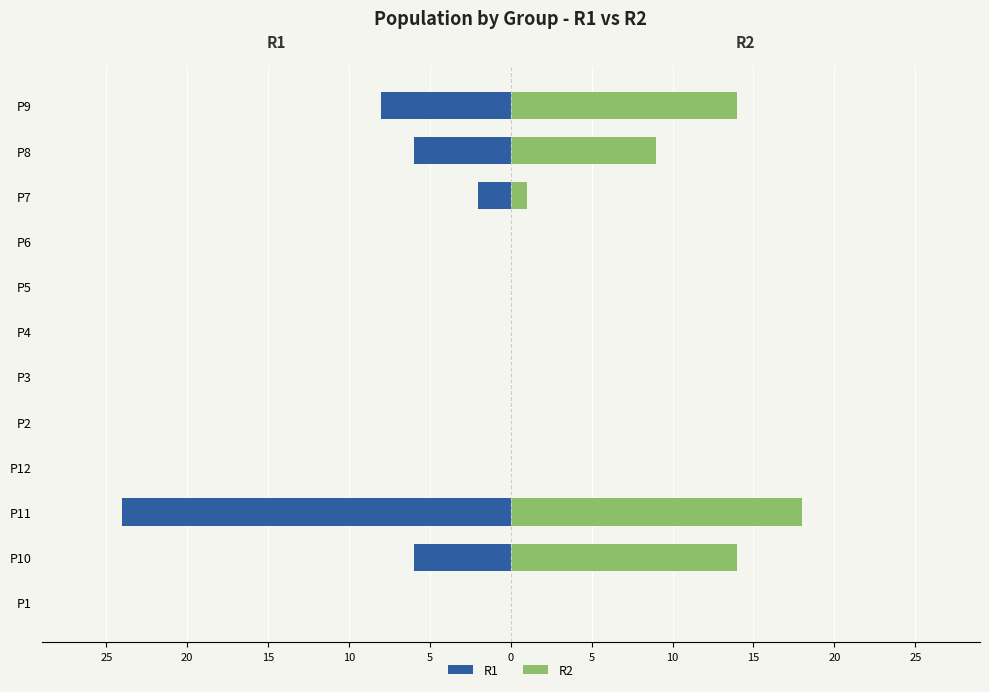

Are the bars horizontal?

Yes